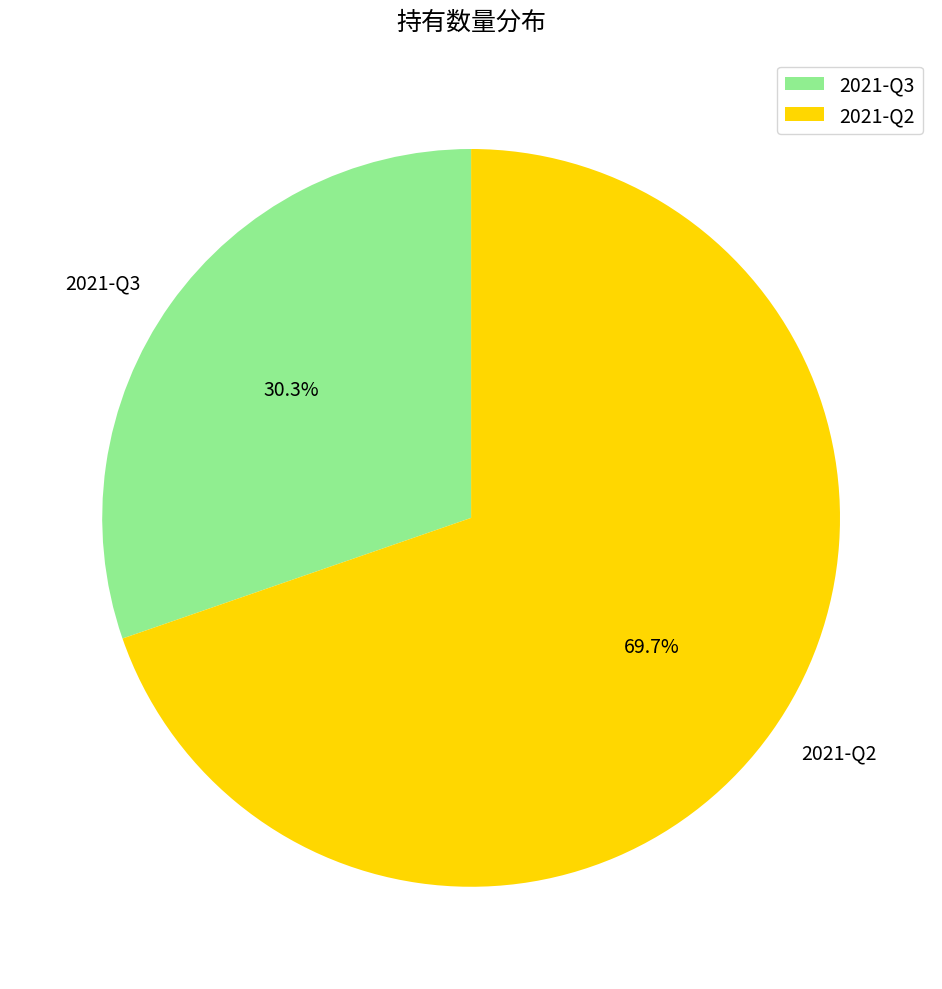

Approximately how many times larger is the value at 2021-Q2 compared to 2021-Q3?

2.3